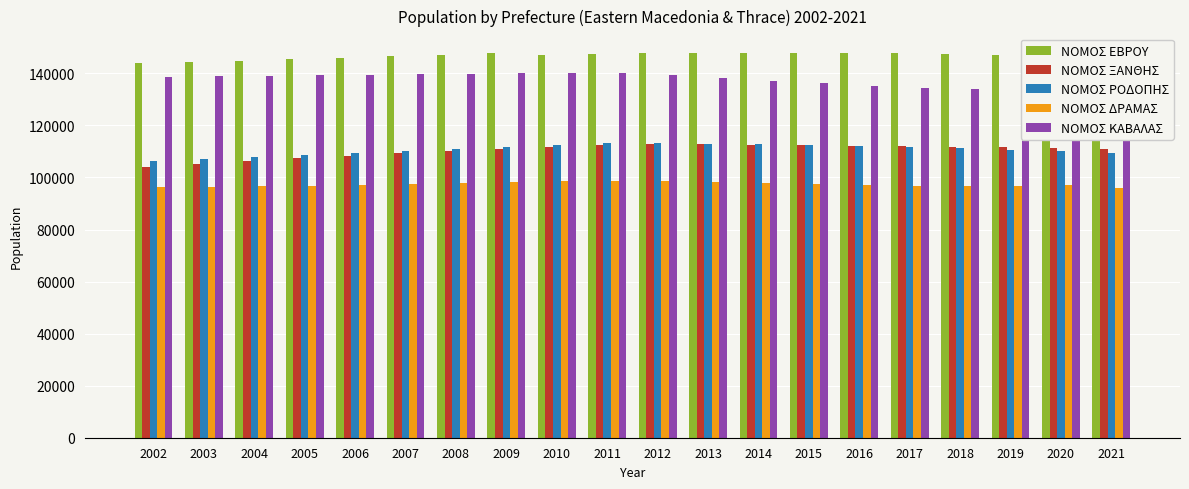

List the labels in order of ΝΟΜΟΣ ΔΡΑΜΑΣ value, smallest first.

2021, 2002, 2003, 2004, 2018, 2005, 2017, 2019, 2020, 2006, 2016, 2007, 2015, 2008, 2014, 2013, 2009, 2010, 2012, 2011